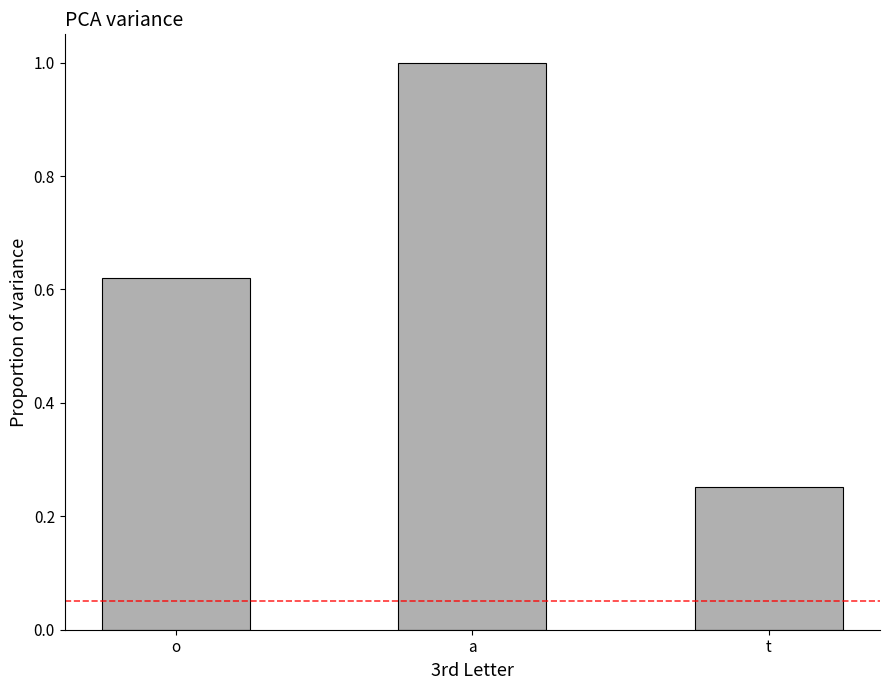

What is the greatest value displayed?

1.0